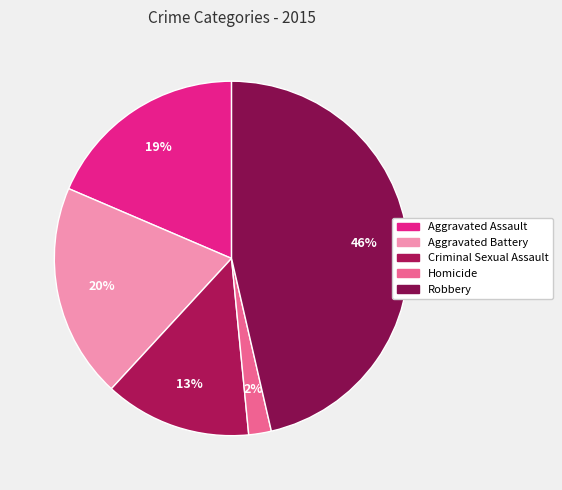

To the nearest percent, what is the combined percentage of Aggravated Assault and Criminal Sexual Assault?

32%